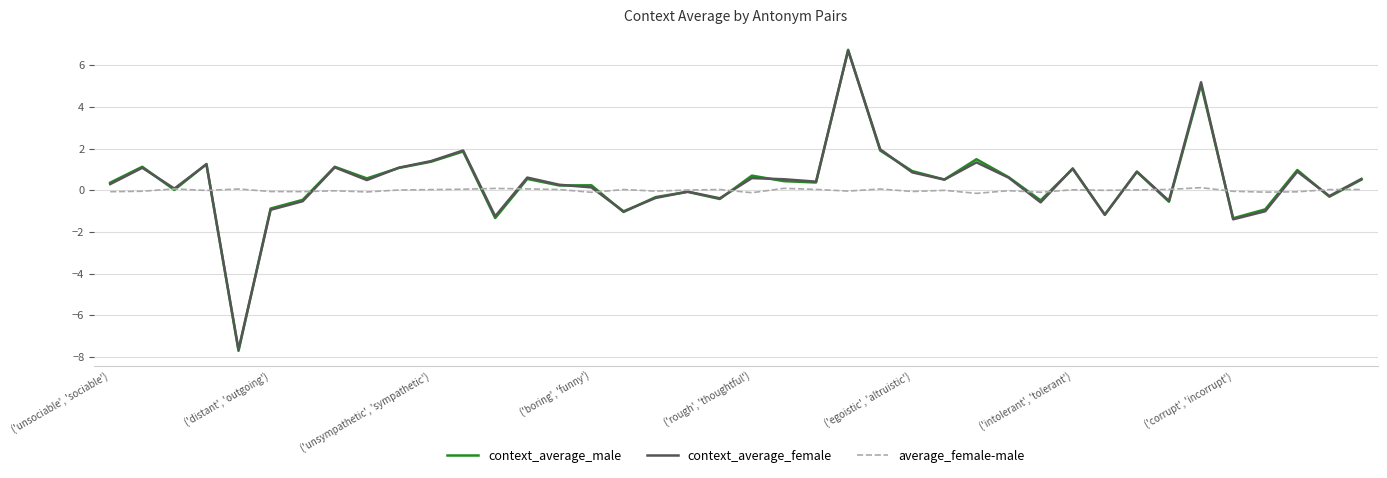

How many values in the context_average_female series exceed 0?

26